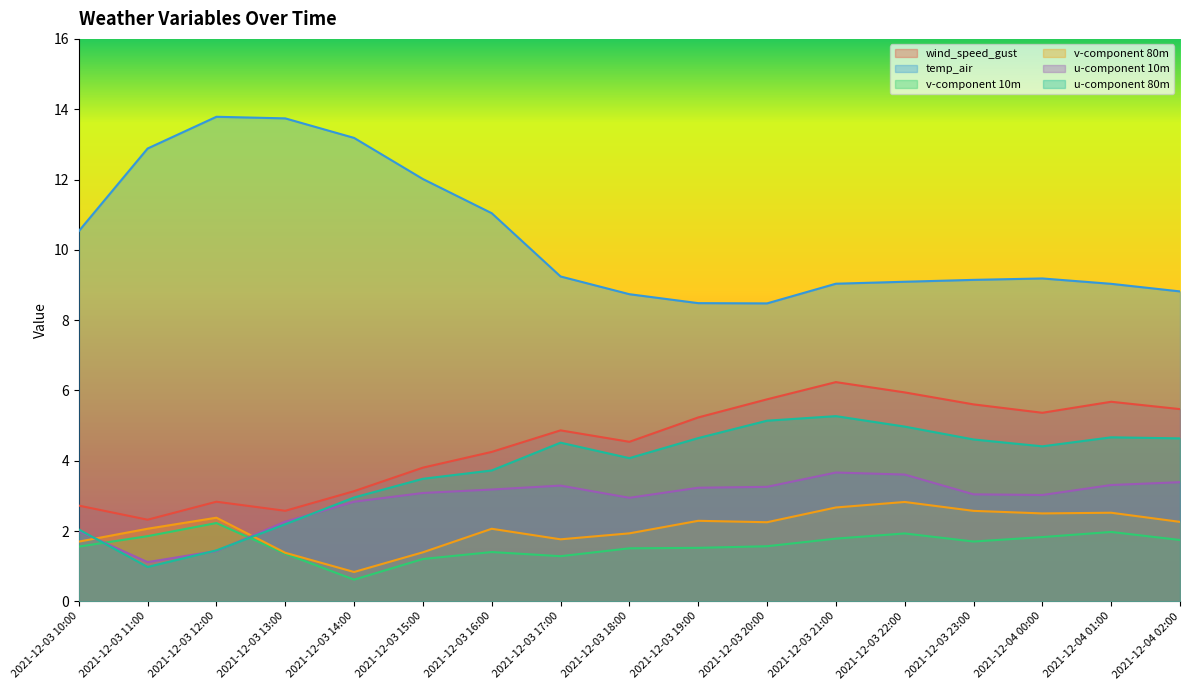

Is the value of temp_air at 2021-12-03 22:00 greater than the value of v-component 80m at 2021-12-03 13:00?

Yes